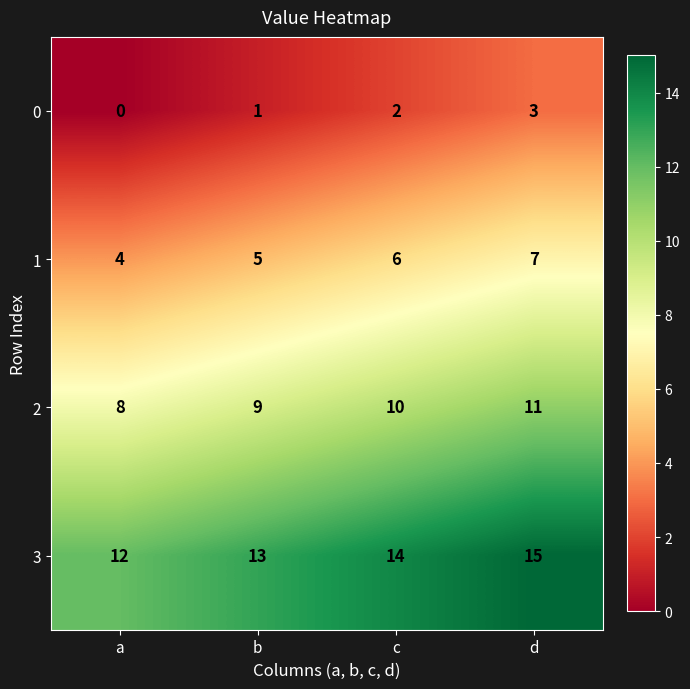

At how many categories does at least one series exceed 8?

4